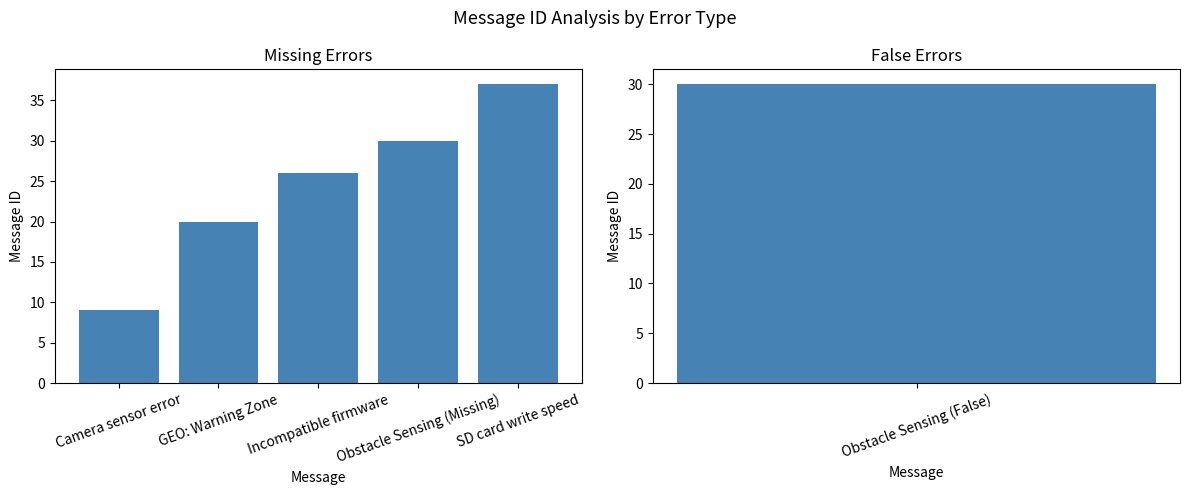

How many categories are shown in the chart?

5